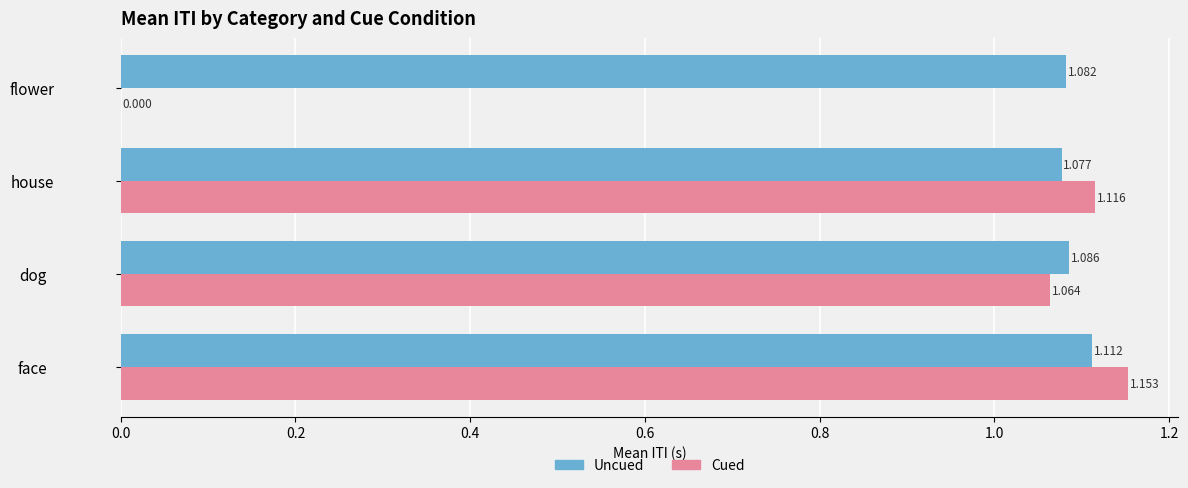

At which category is the sum across all series the highest?

face